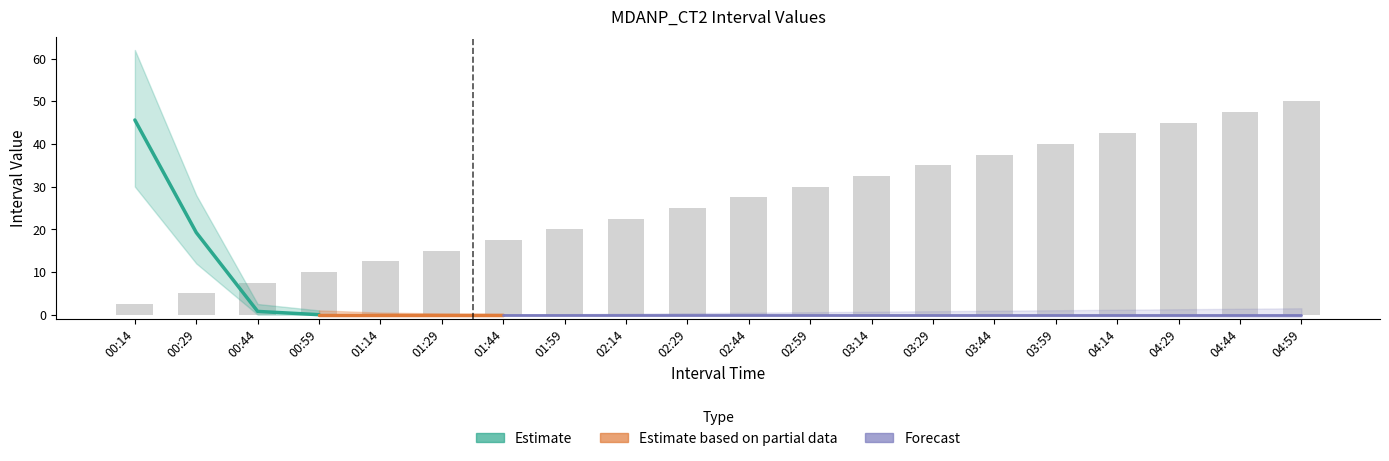

Is it true that Lower Bound equals -18.1 at 04:29?

False